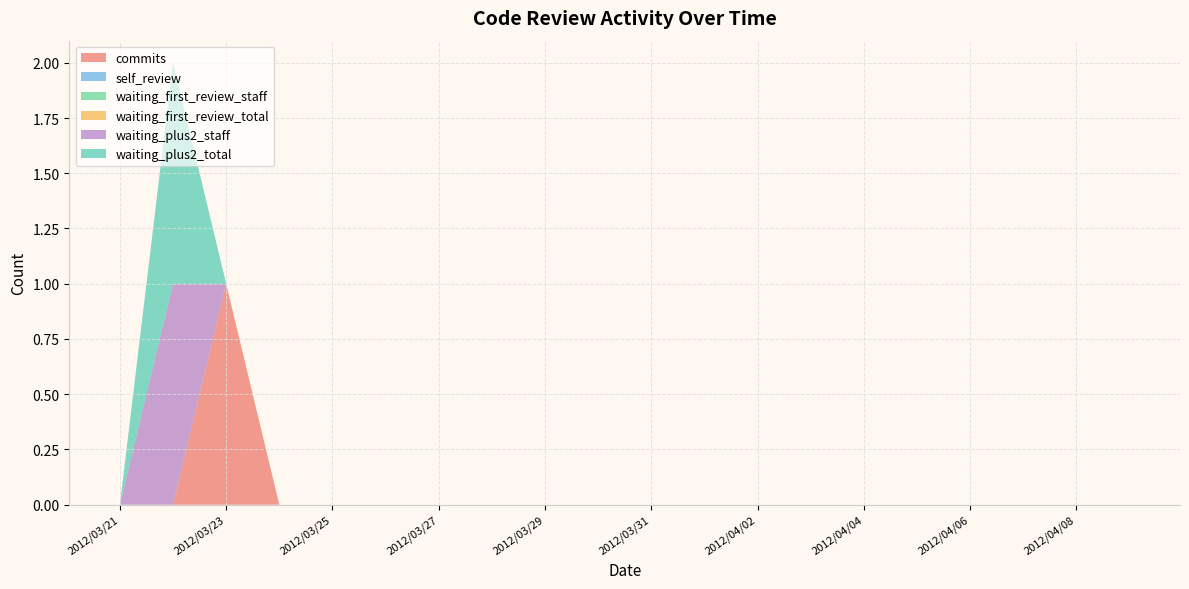

Reading right to left, transcribe all the data shown in this chart.

commits: 0	0	0	0	0	0	0	0	0	0	0	0	0	0	0	0	0	1	0	0
waiting_first_review_staff: 0	0	0	0	0	0	0	0	0	0	0	0	0	0	0	0	0	0	0	0
waiting_first_review_total: 0	0	0	0	0	0	0	0	0	0	0	0	0	0	0	0	0	0	0	0
waiting_plus2_staff: 0	0	0	0	0	0	0	0	0	0	0	0	0	0	0	0	0	0	1	0
waiting_plus2_total: 0	0	0	0	0	0	0	0	0	0	0	0	0	0	0	0	0	0	1	0
self_review: 0	0	0	0	0	0	0	0	0	0	0	0	0	0	0	0	0	0	0	0